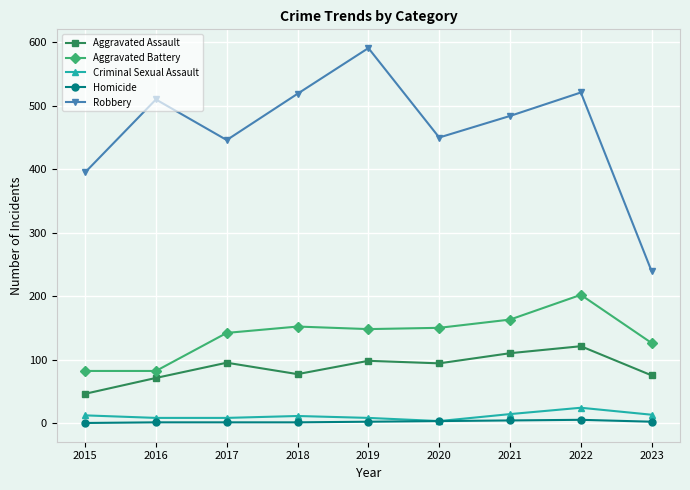

True or false: Homicide and Aggravated Assault intersect in this chart.

False